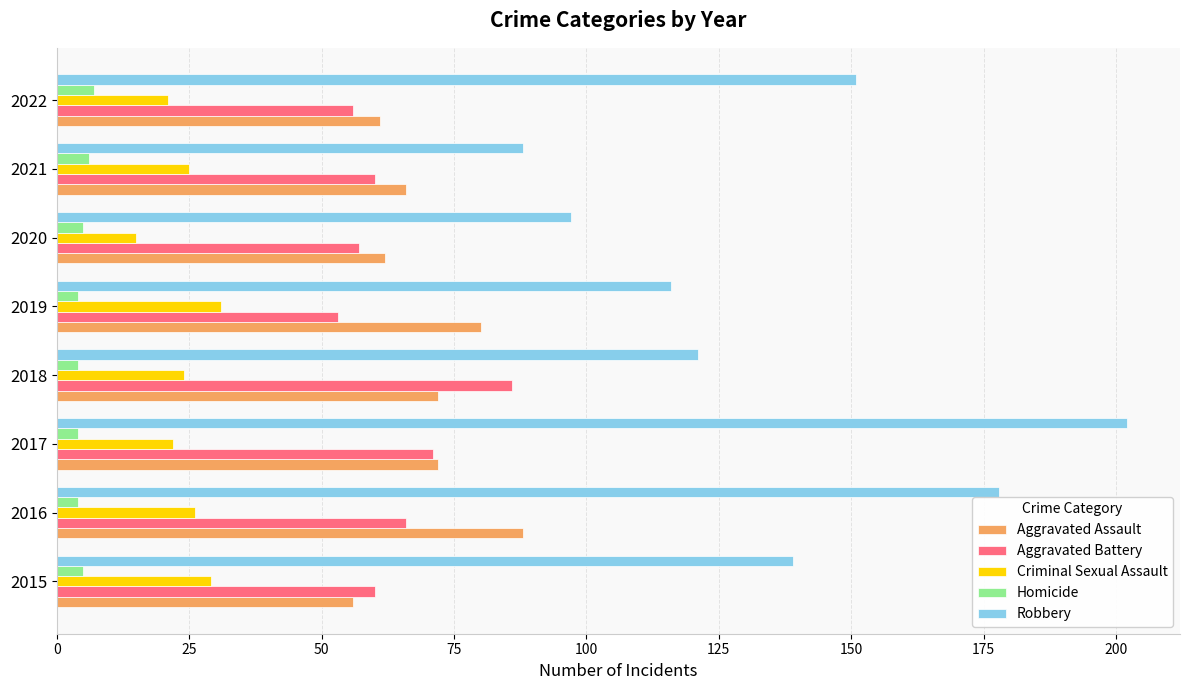

Which series has the widest spread of values?

Robbery